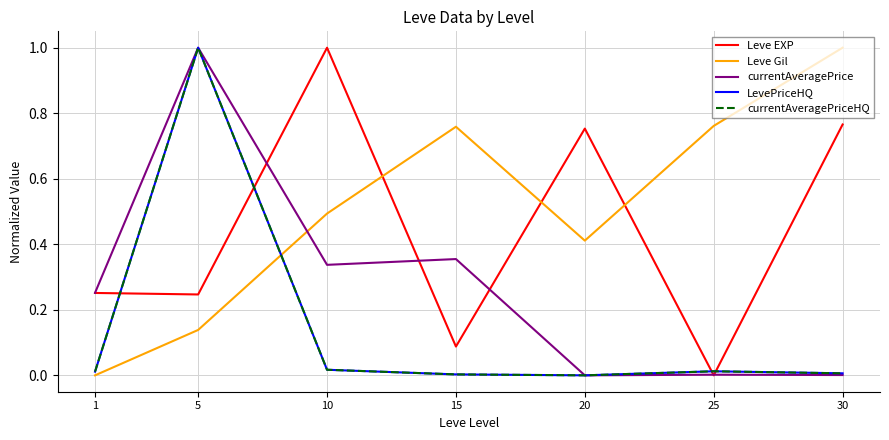

Does the chart have visible grid lines?

Yes